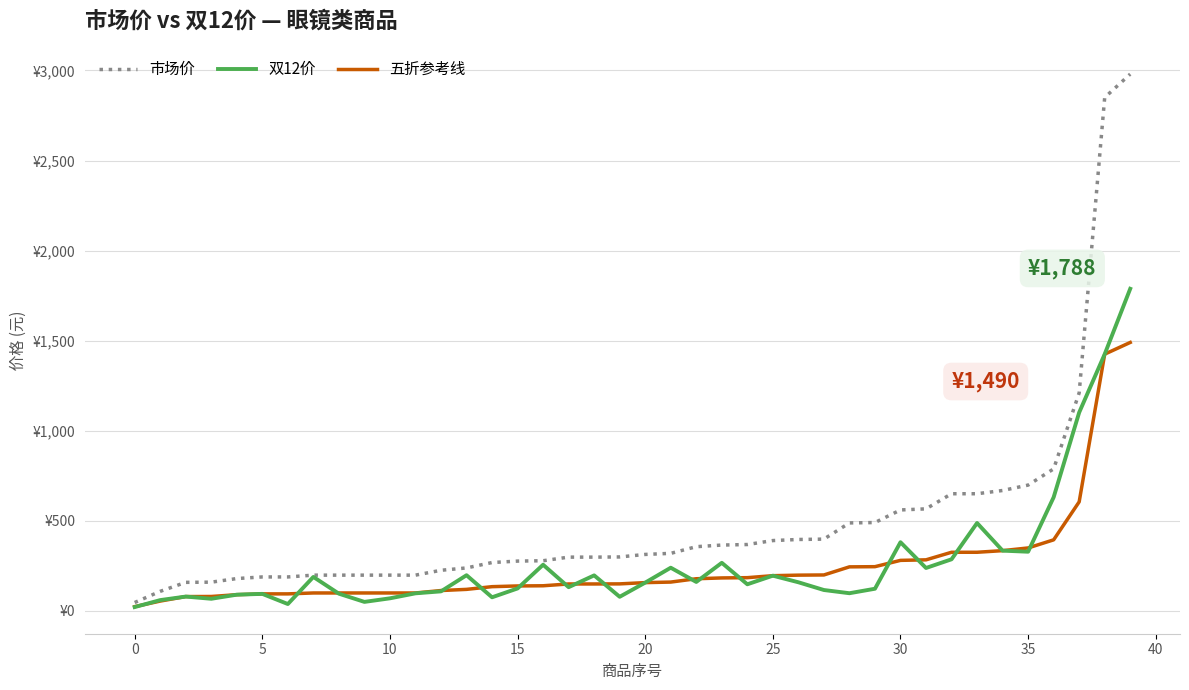

What is the highest value of the 双12价 series?

1788.0